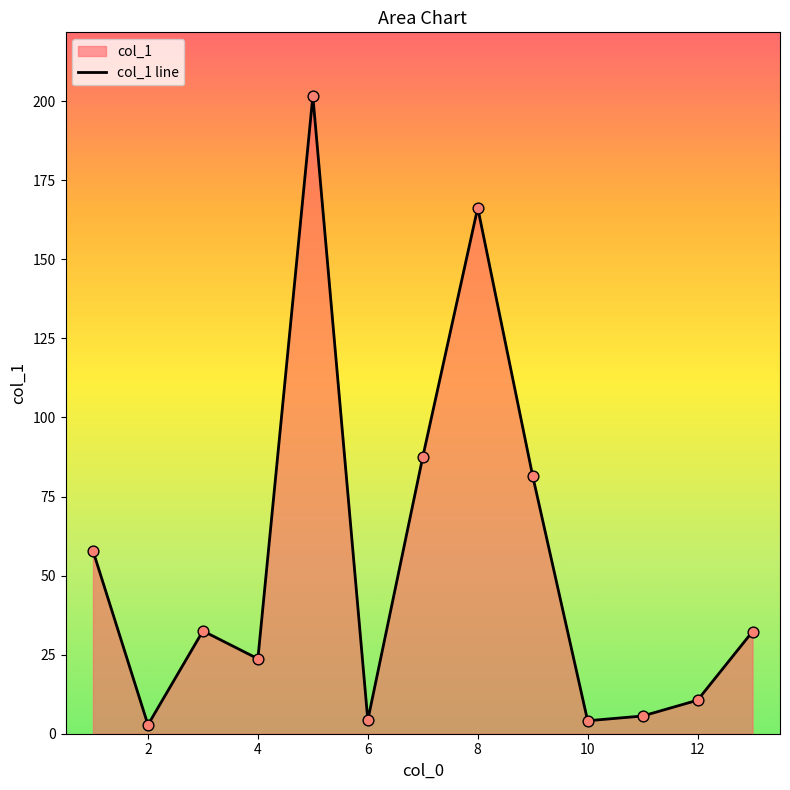

Between 10 and 12, which is larger?

12